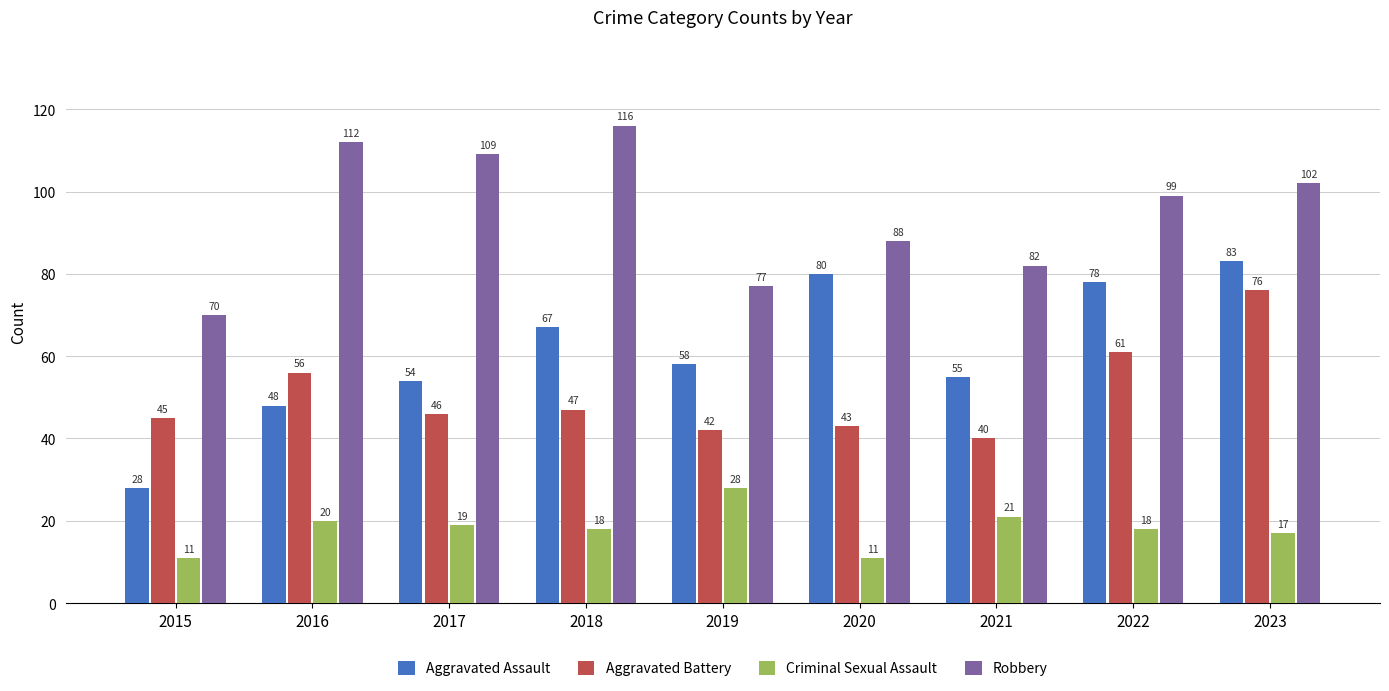

What is the difference between the Aggravated Battery values at 2015 and 2022?

16